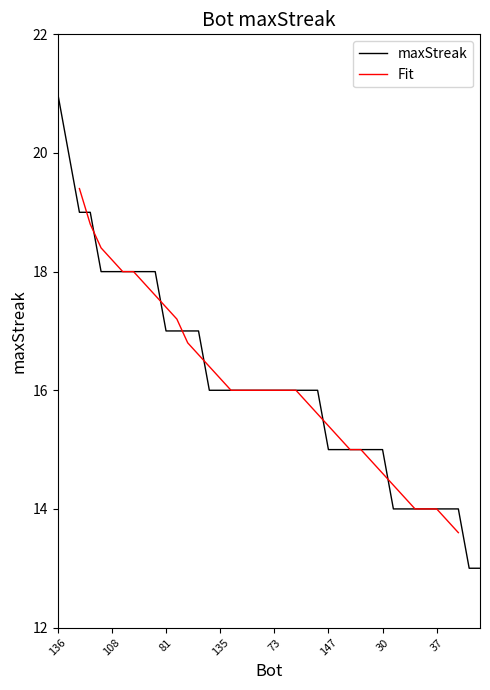

What is the difference between the maximum and minimum values?

8